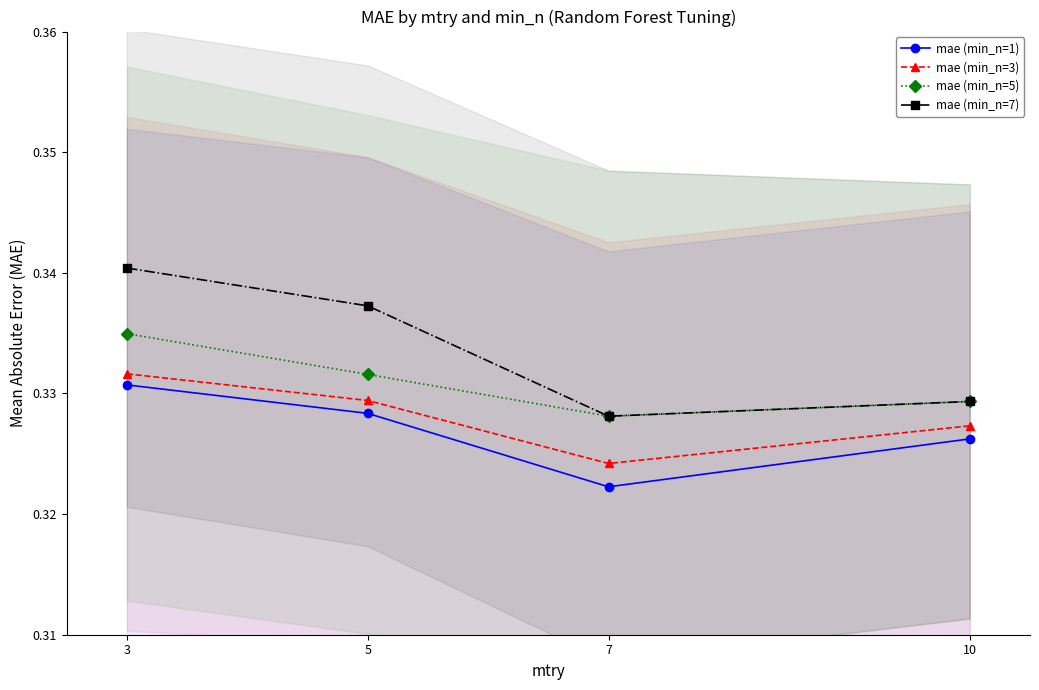

Which series has the widest spread of values?

mae (min_n=7)